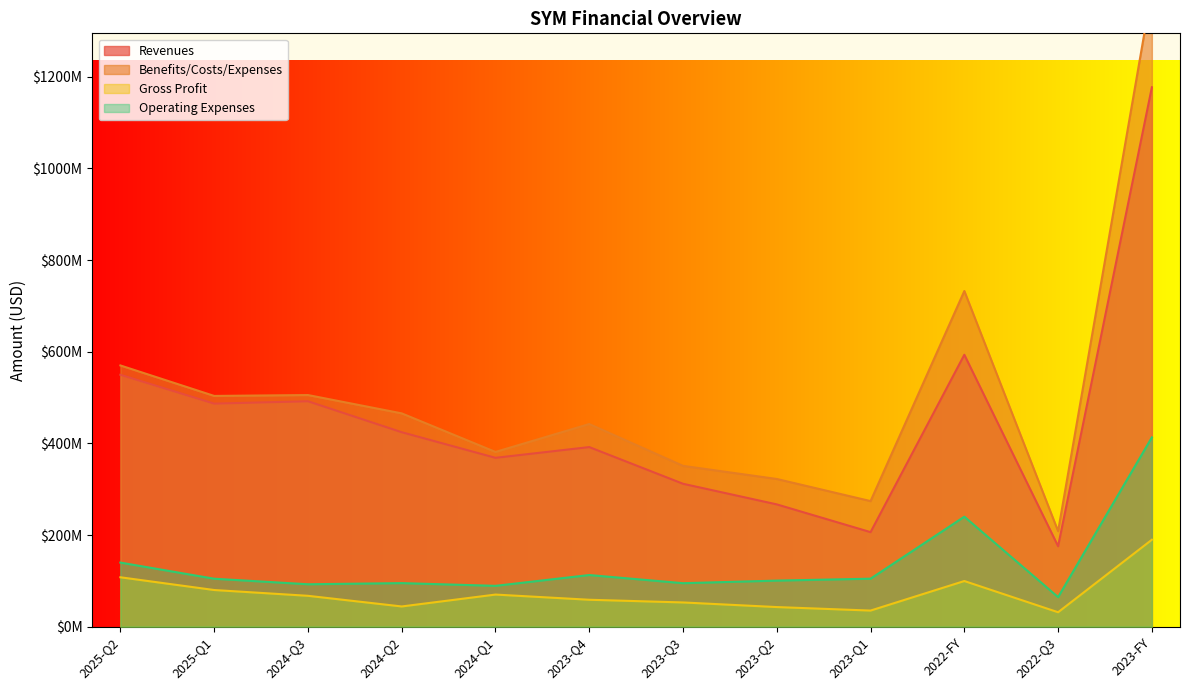

Reading right to left, what are all the values shown in this chart?

revenues: 2023-FY=1176891000	2022-Q3=175552000	2022-FY=593312000	2023-Q1=206312000	2023-Q2=266854000	2023-Q3=311837000	2023-Q4=391888000	2024-Q1=368450000	2024-Q2=424301000	2024-Q3=491862000	2025-Q1=486693000	2025-Q2=549651000
benefits_costs_expenses: 2023-FY=1389405000	2022-Q3=208427000	2022-FY=732401000	2023-Q1=274047000	2023-Q2=322287000	2023-Q3=350909000	2023-Q4=442162000	2024-Q1=381300000	2024-Q2=465441000	2024-Q3=505434000	2025-Q1=503499000	2025-Q2=569996000
gross_profit: 2023-FY=189739000	2022-Q3=31544000	2022-FY=99647000	2023-Q1=35194000	2023-Q2=42847000	2023-Q3=52909000	2023-Q4=58789000	2024-Q1=70107000	2024-Q2=44162000	2024-Q3=67406000	2025-Q1=80039000	2025-Q2=107828000
operating_expenses: 2023-FY=412969000	2022-Q3=64575000	2022-FY=240022000	2023-Q1=104763000	2023-Q2=100564000	2023-Q3=94918000	2023-Q4=112724000	2024-Q1=89156000	2024-Q2=95114000	2024-Q3=92593000	2025-Q1=104668000	2025-Q2=139887000